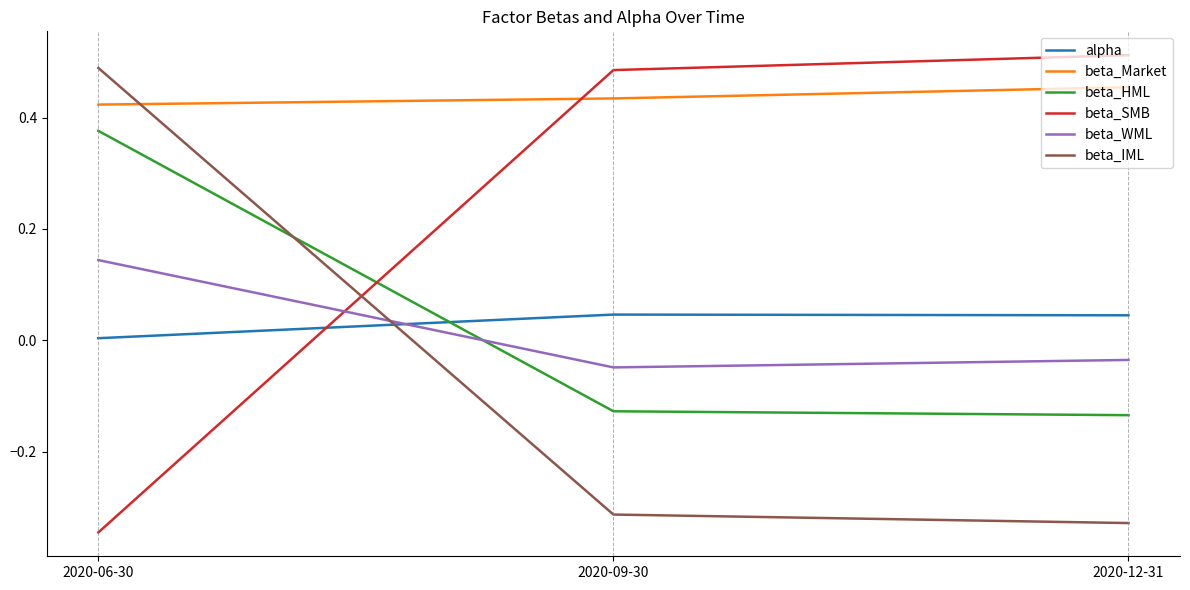

Which series changed the most between 2020-06-30 and 2020-12-31?

beta_SMB